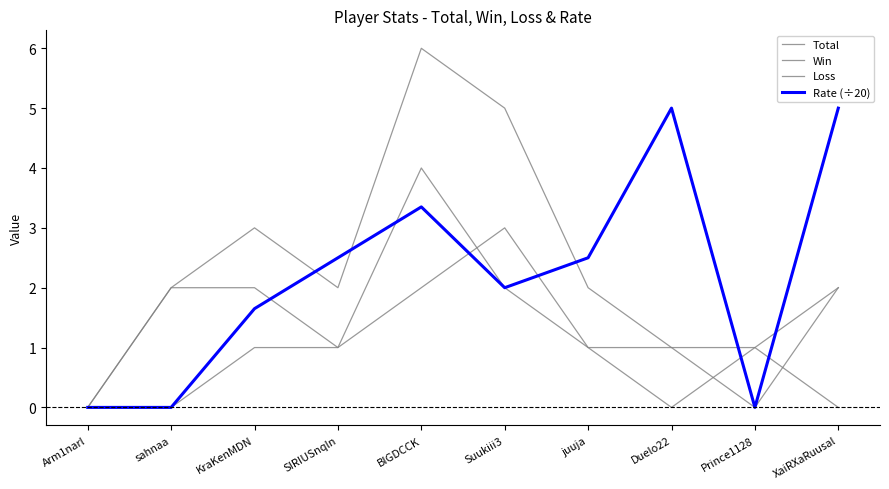

Which series has the largest total across all categories?

Total